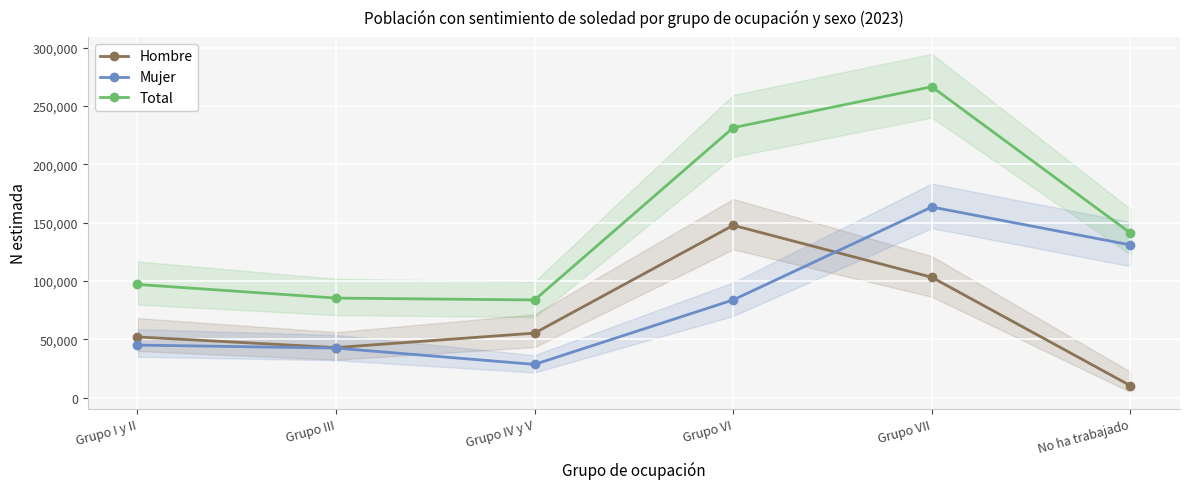

What is the total value across all series at Grupo VI?

462719